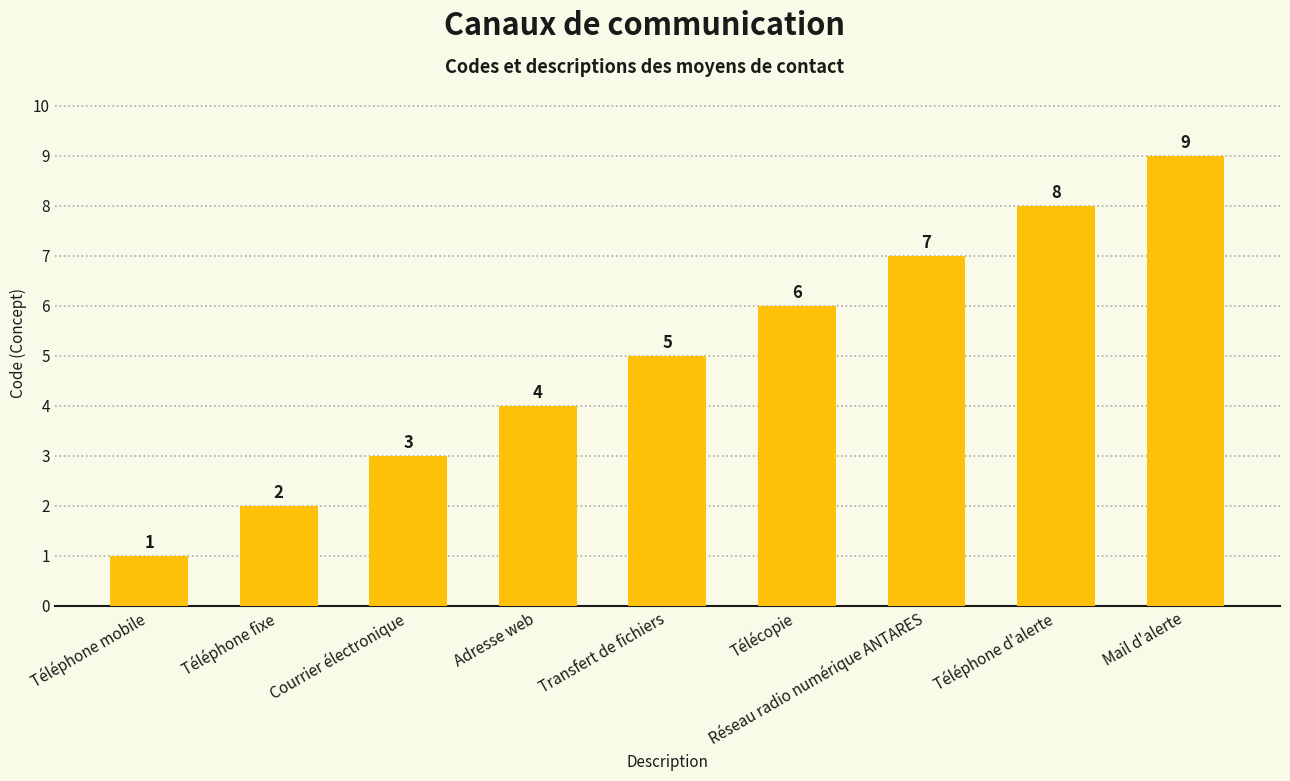

What is the label of the 6th bar from the right?

Adresse web